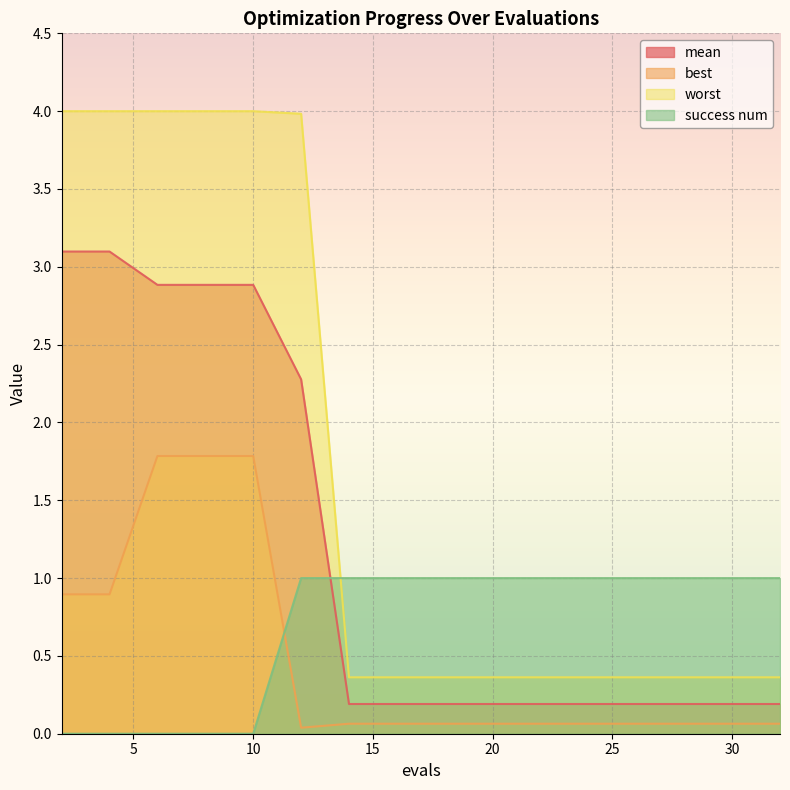

Which series changed the most between 2 and 10?

best